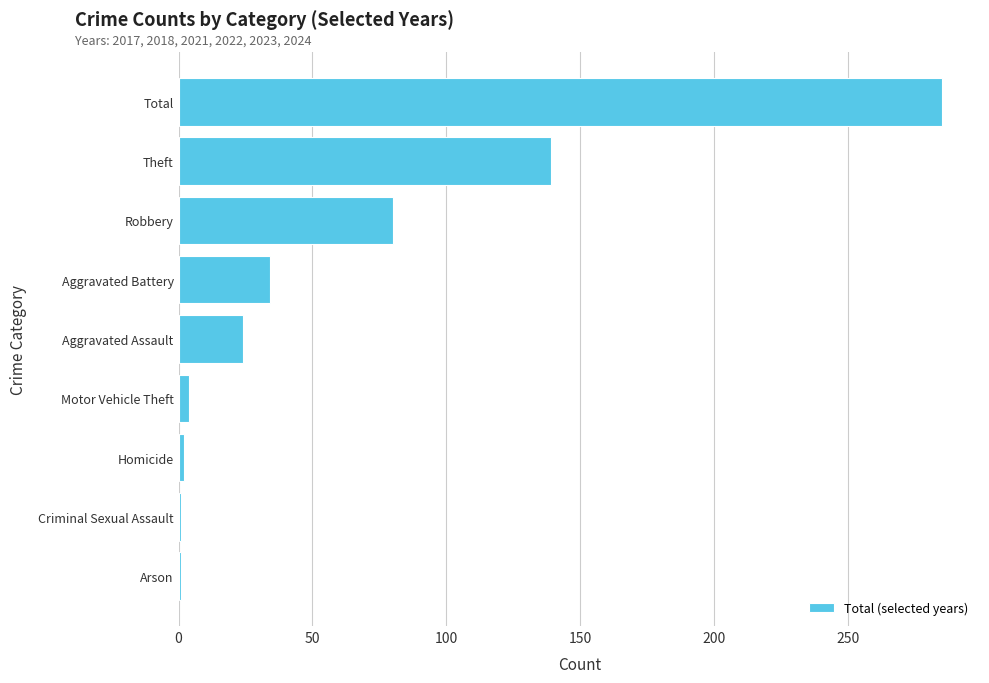

What is the average value?

63